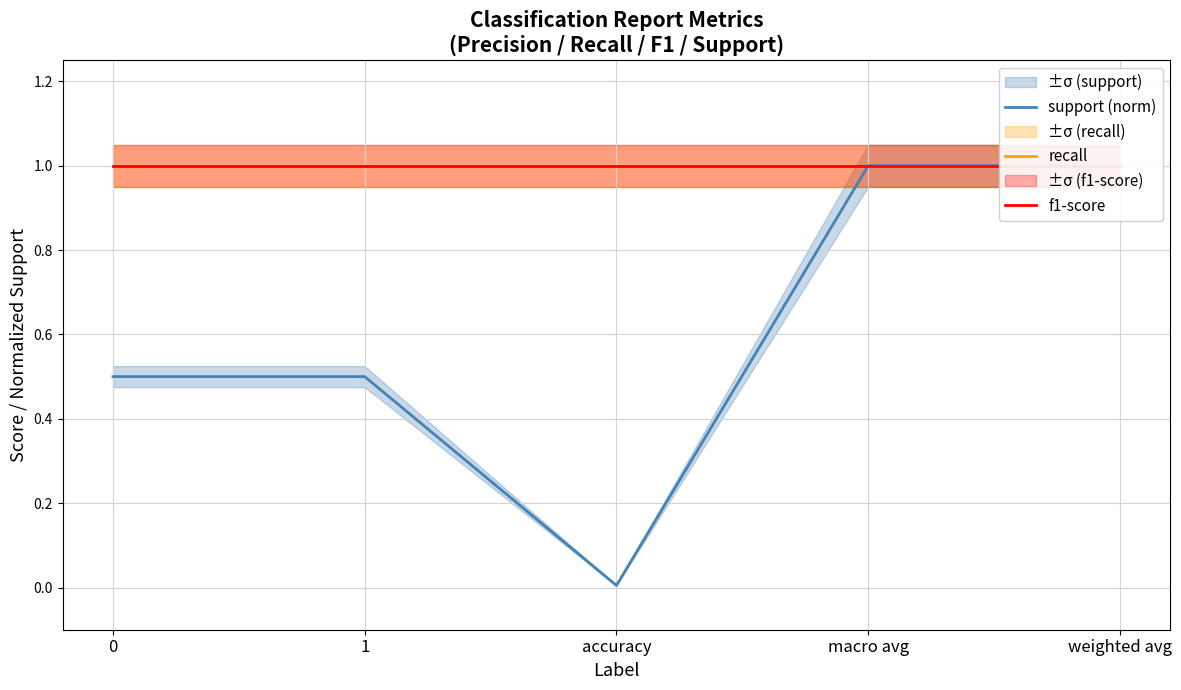

True or false: recall and f1-score intersect in this chart.

False